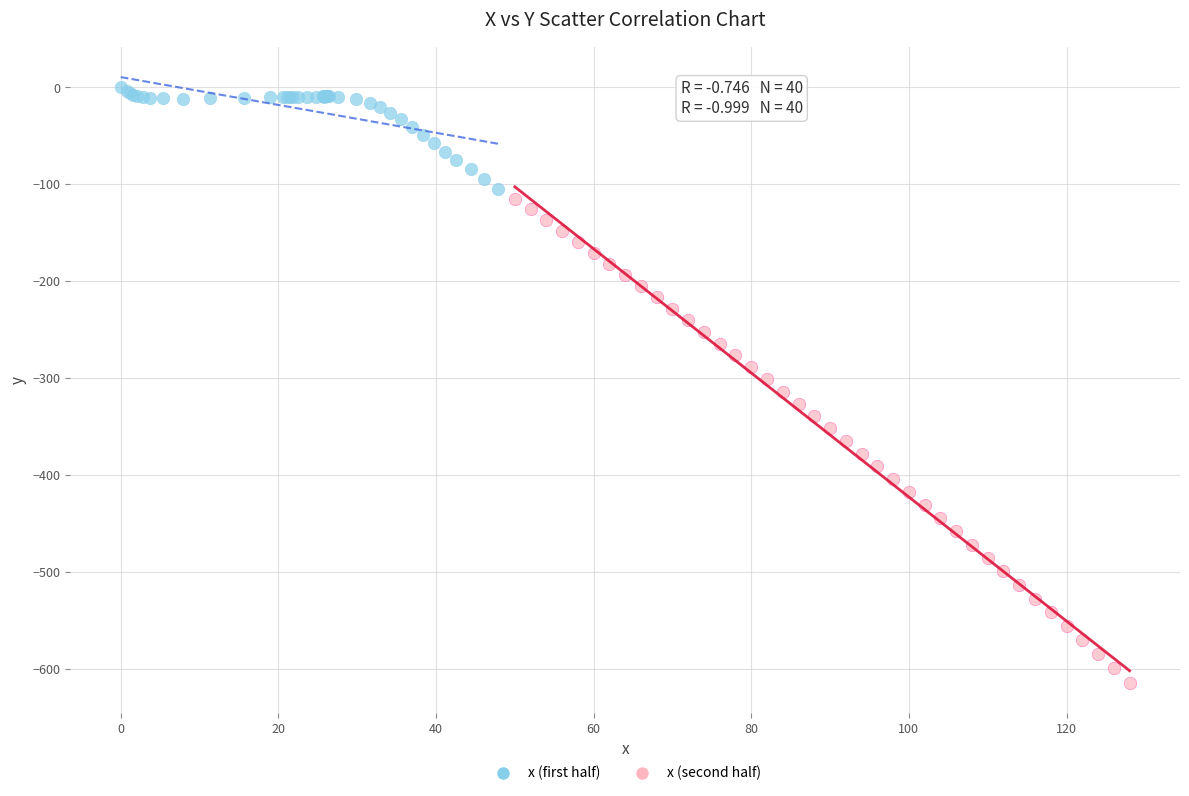

Which series reaches the minimum Y coordinate?

x (second half)